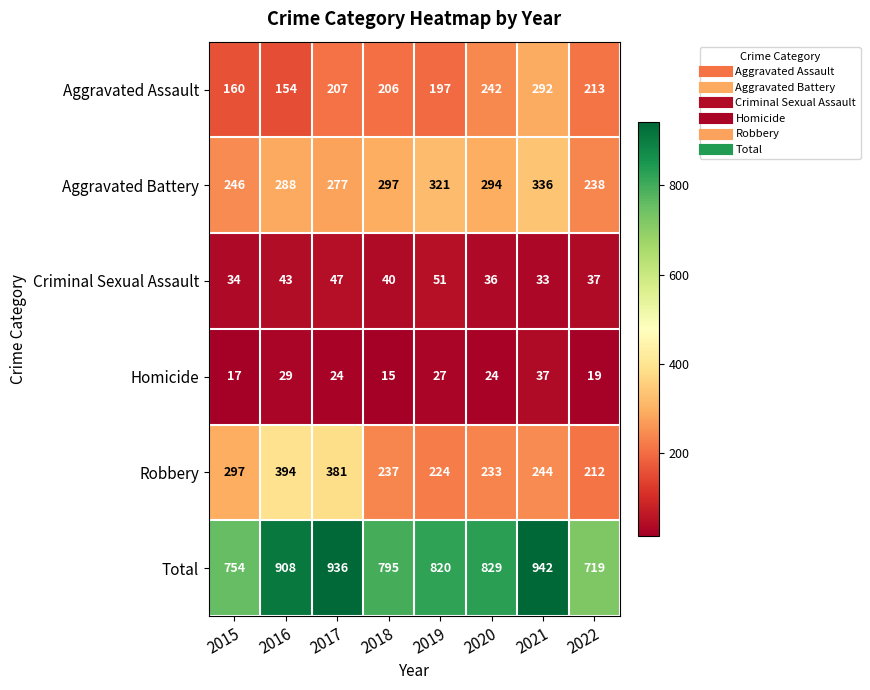

What is the maximum value shown in the chart?

942